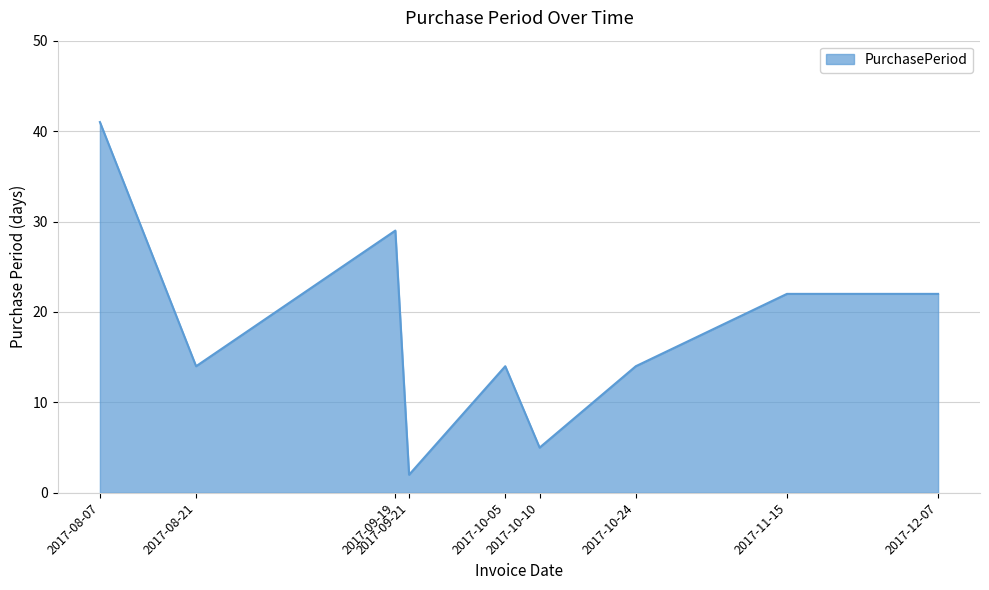

True or false: the data has more than 0 interior local peaks.

True